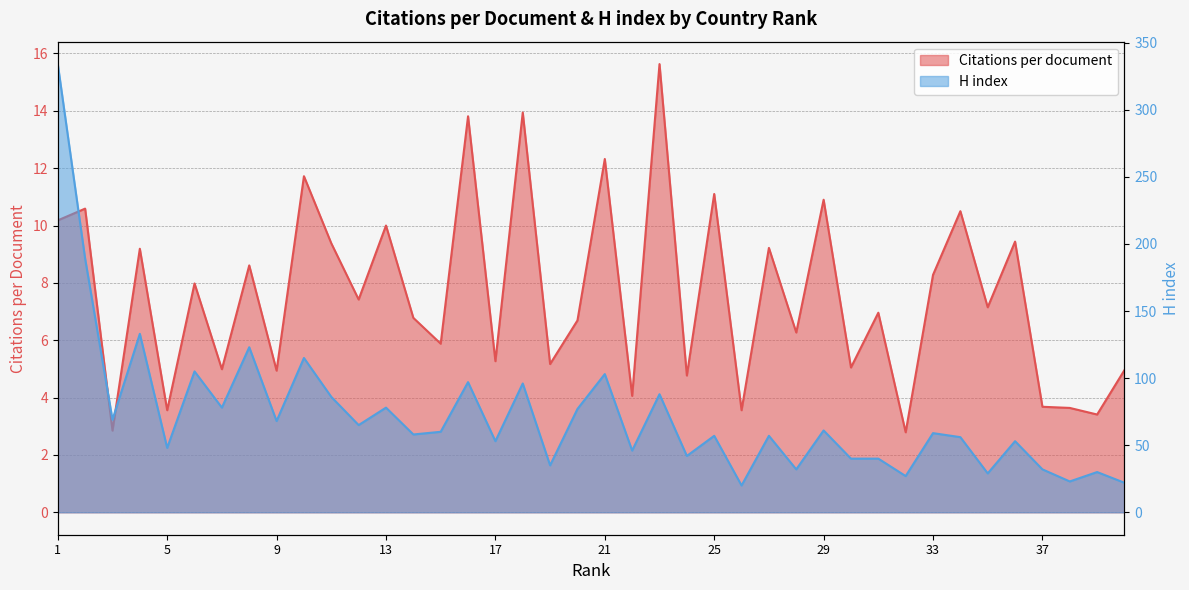

Reading left to right, transcribe all the data shown in this chart.

Citations per document: 1=10.2	2=10.6	3=2.9	4=9.2	5=3.6	6=8.0	7=5.0	8=8.6	9=4.9	10=11.7	11=9.4	12=7.4	13=10.0	14=6.8	15=5.9	16=13.8	17=5.3	18=13.9	19=5.2	20=6.7	21=12.3	22=4.1	23=15.6	24=4.8	25=11.1	26=3.6	27=9.2	28=6.3	29=10.9	30=5.0	31=7.0	32=2.8	33=8.3	34=10.5	35=7.2	36=9.4	37=3.7	38=3.6	39=3.4	40=5.0
H index: 1=334.0	2=189.0	3=69.0	4=133.0	5=48.0	6=105.0	7=78.0	8=123.0	9=68.0	10=115.0	11=86.0	12=65.0	13=78.0	14=58.0	15=60.0	16=97.0	17=53.0	18=96.0	19=35.0	20=77.0	21=103.0	22=46.0	23=88.0	24=42.0	25=57.0	26=20.0	27=57.0	28=32.0	29=61.0	30=40.0	31=40.0	32=27.0	33=59.0	34=56.0	35=29.0	36=53.0	37=32.0	38=23.0	39=30.0	40=22.0